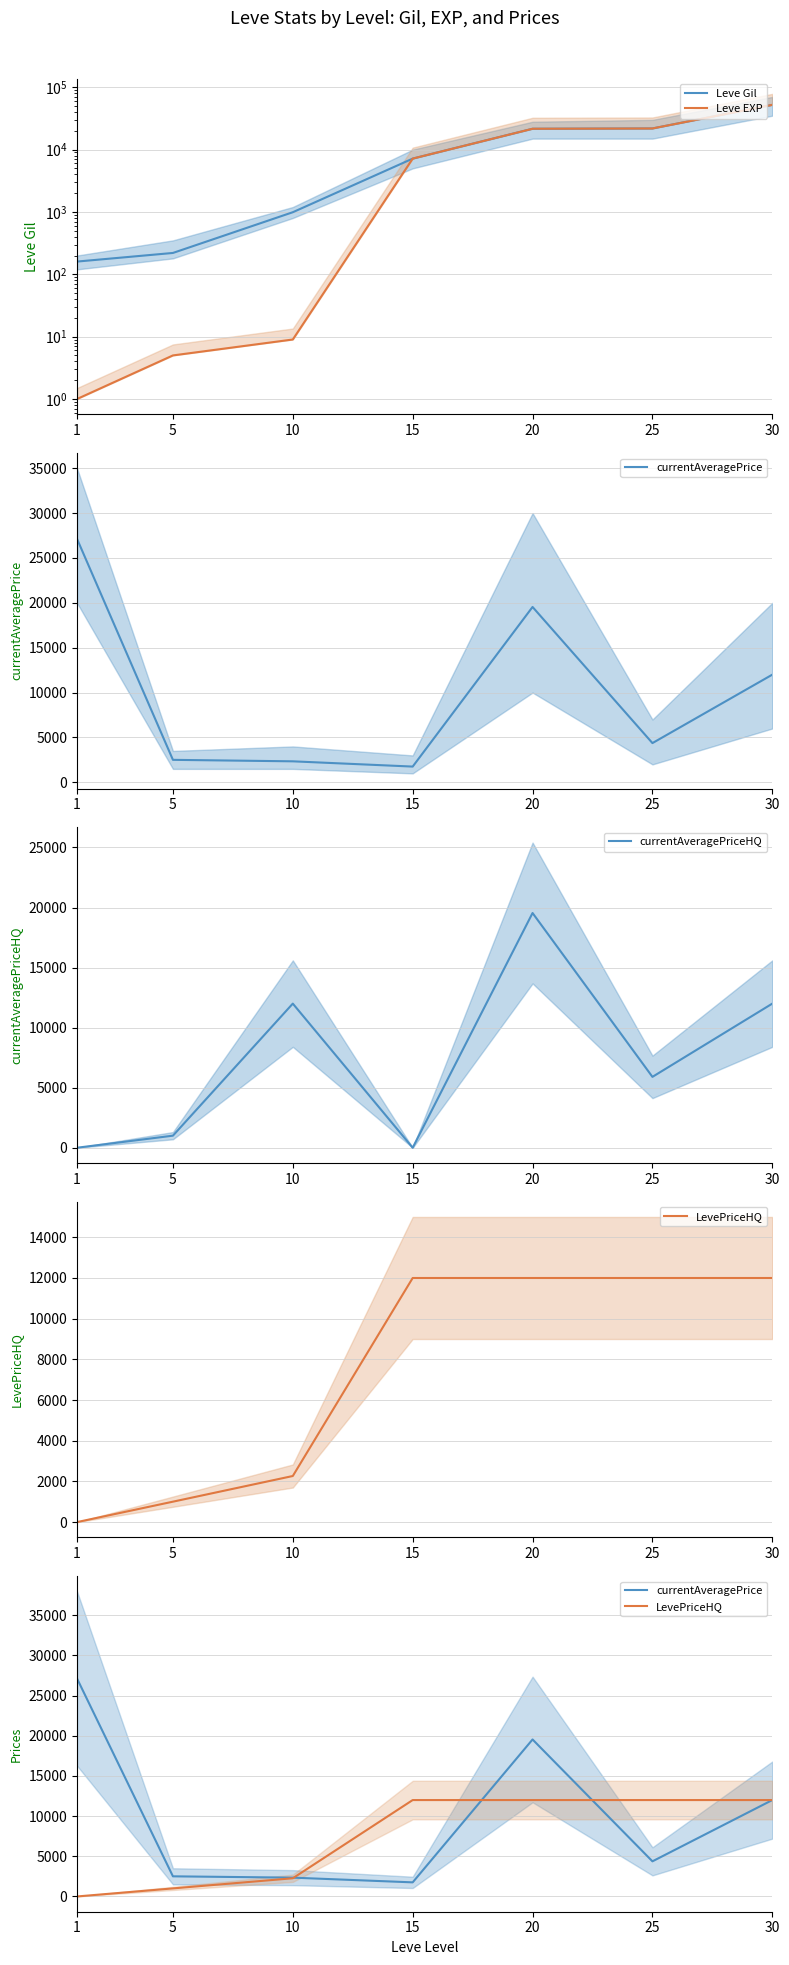

What is the difference between the highest and lowest values at 10?

11991